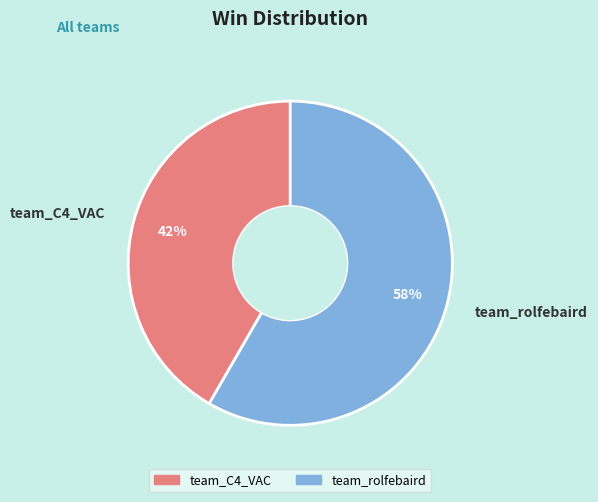

Which slice represents more than half of the pie?

team_rolfebaird